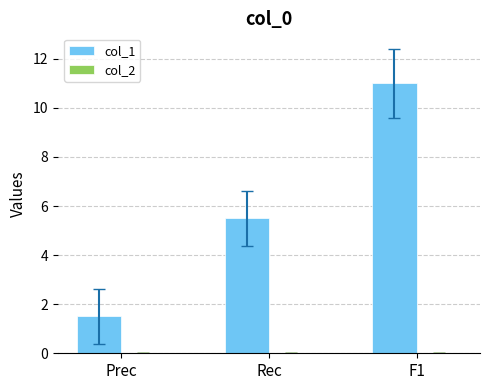

At which label is the value closest to 6?

Rec